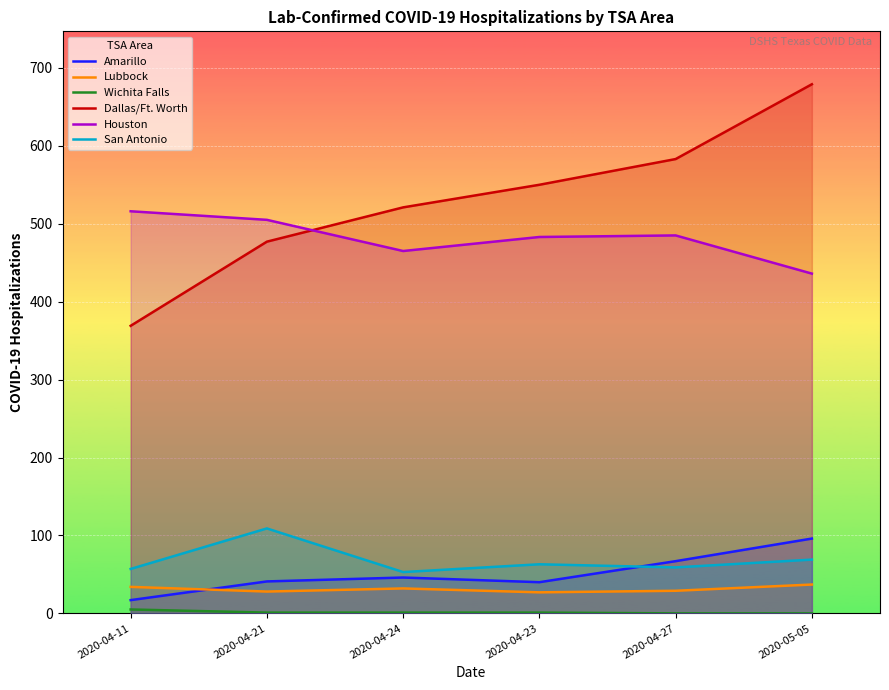

How many Lubbock values are between 28 and 34?

4